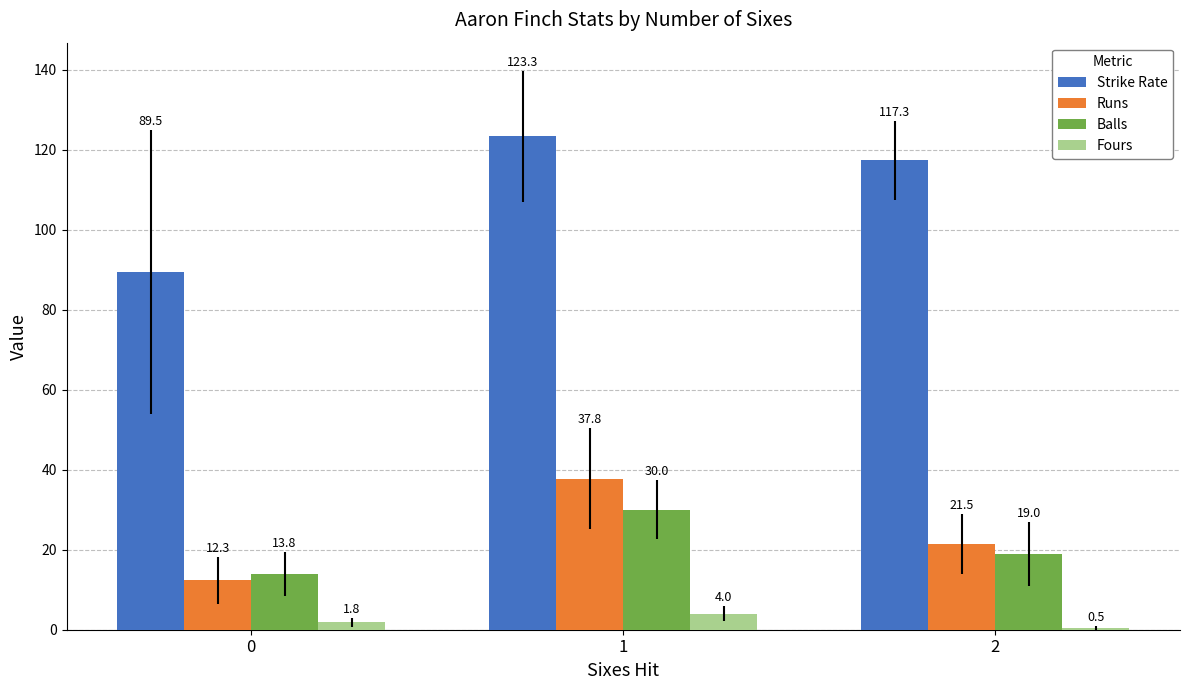

Where does the Strike Rate series first go above 117?

1